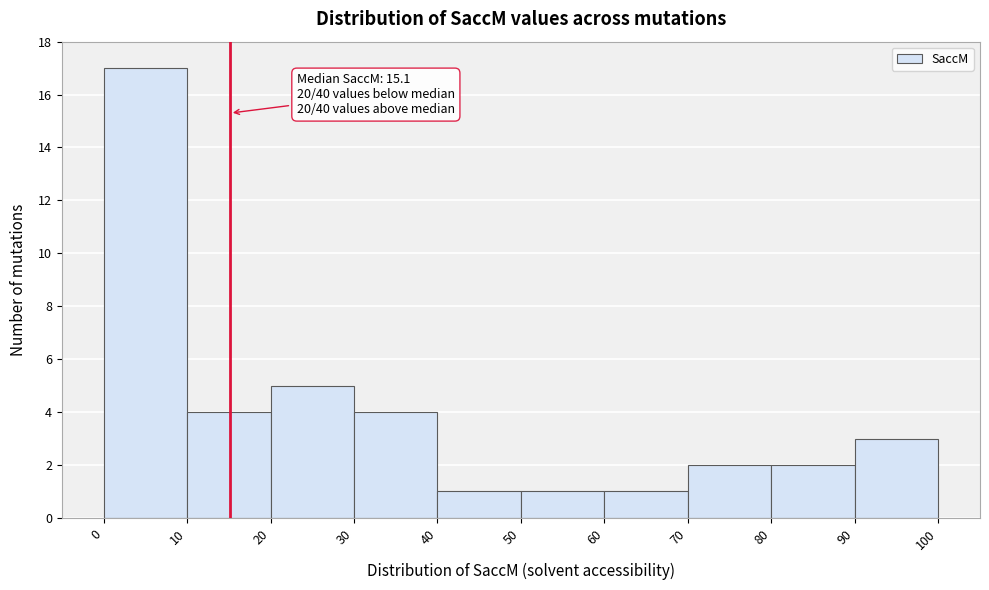

Which range on the x-axis has the tallest bar?

0 to 10